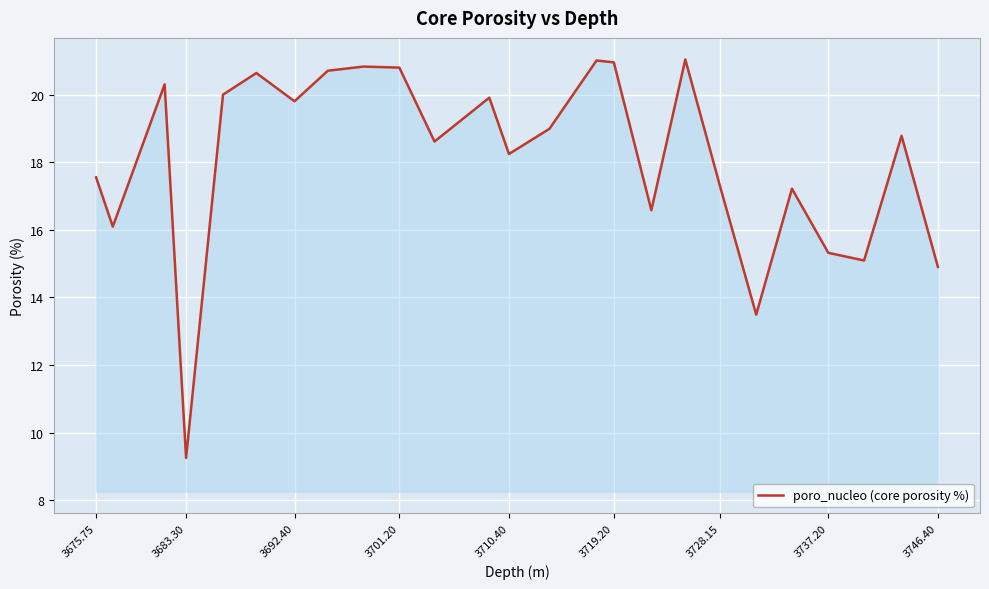

What is the difference between the maximum and minimum values?

11.8